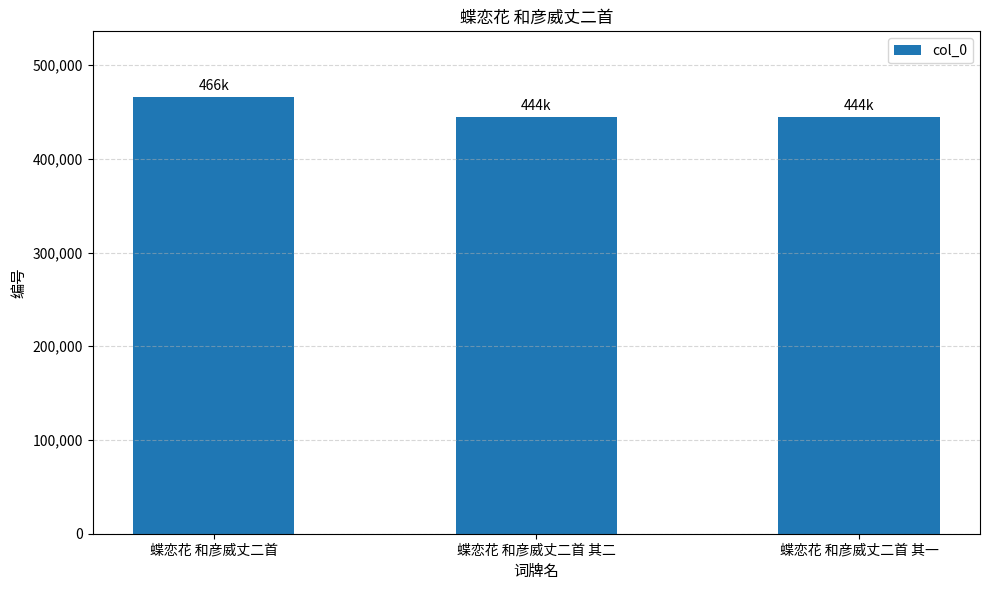

What is the label of the 2nd bar from the right?

蝶恋花 和彦威丈二首 其二